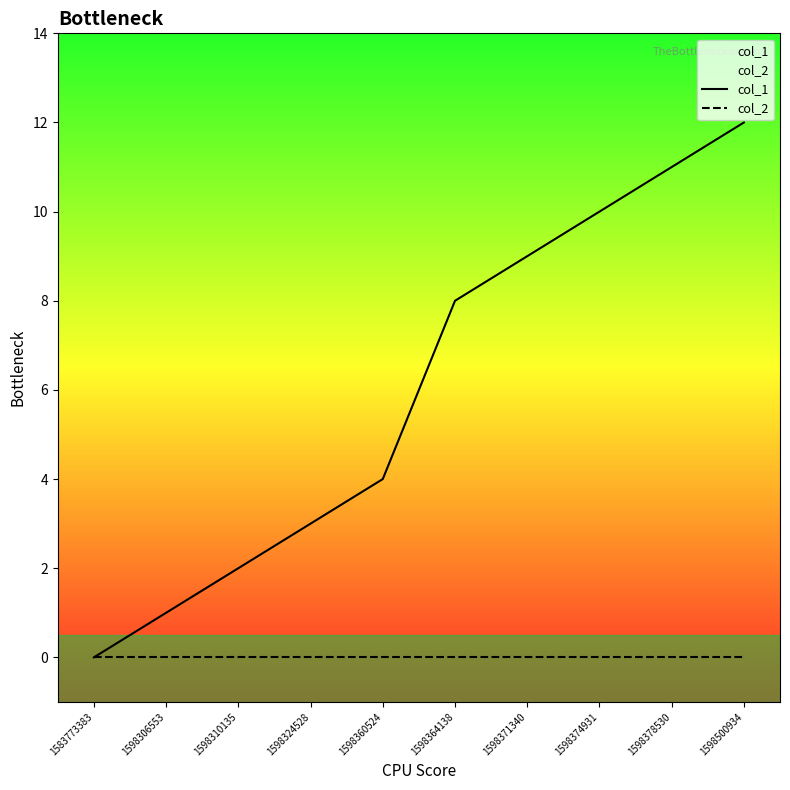

True or false: col_1 and col_2 intersect in this chart.

False